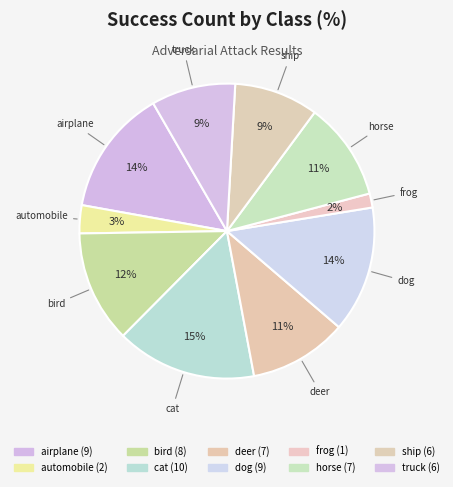

To the nearest percent, what percentage of the pie is truck?

9%